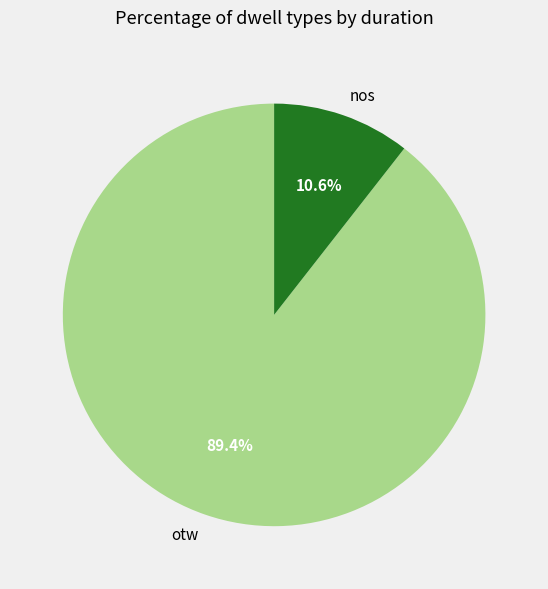

To the nearest percent, what percentage of the pie is otw?

89%